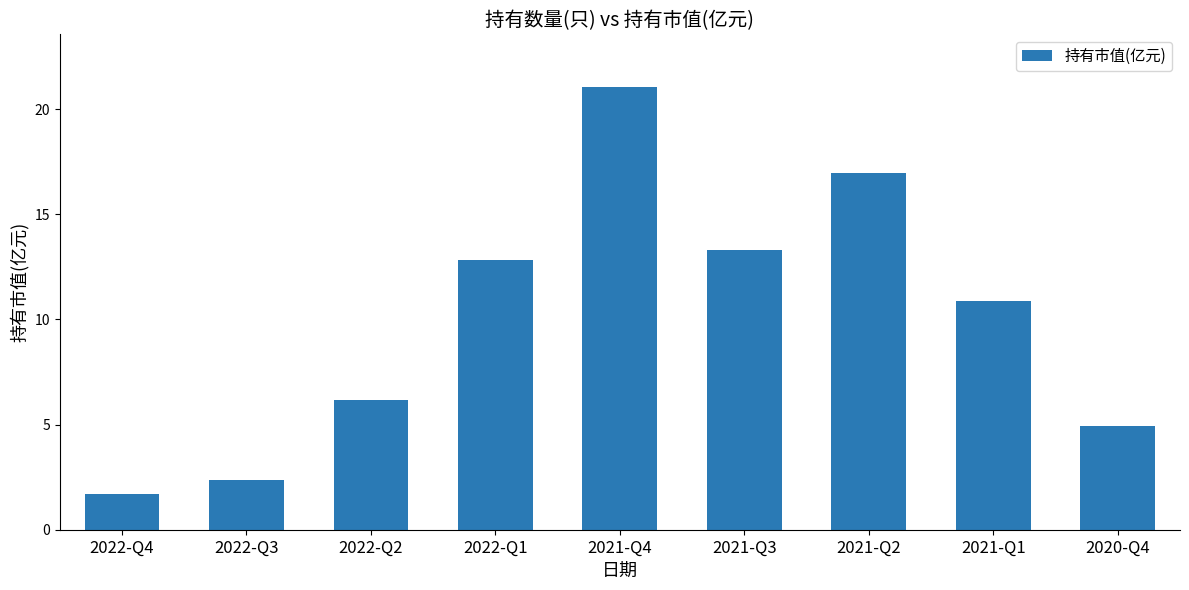

Which has a higher value, 2020-Q4 or 2022-Q4?

2020-Q4